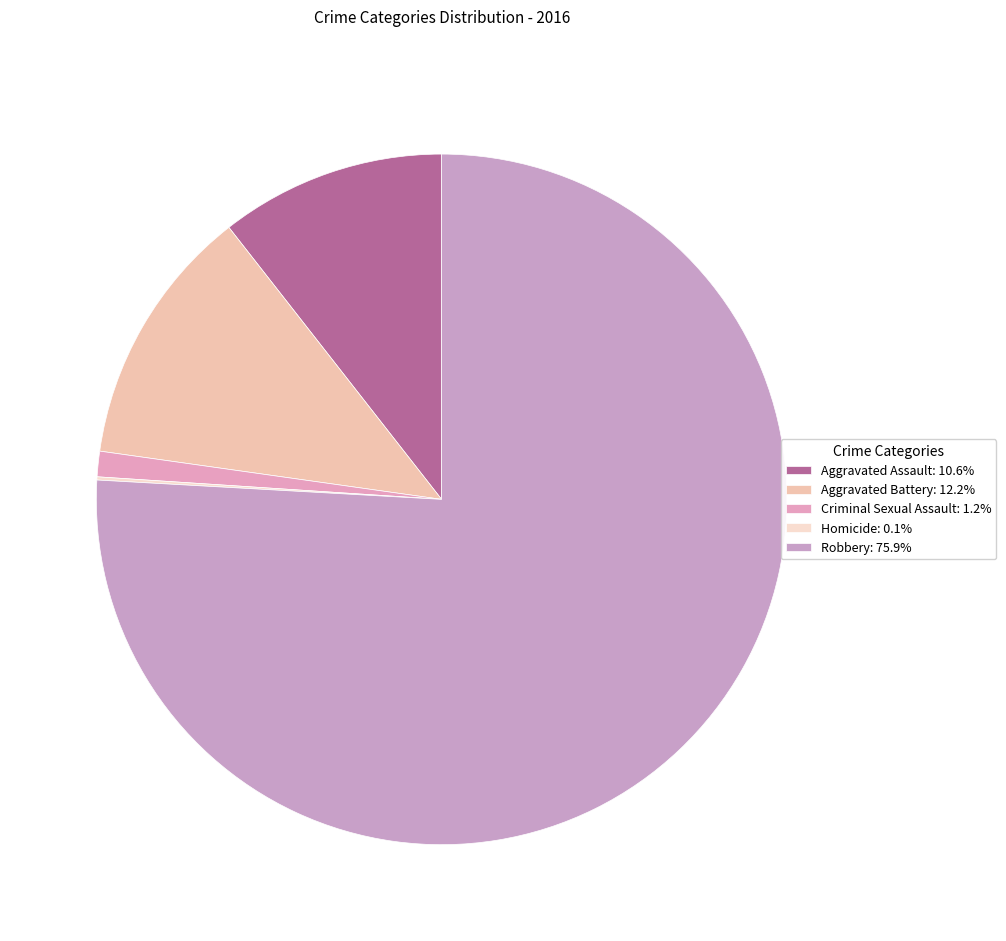

What is the total percentage of Robbery and Aggravated Battery?

88.1%